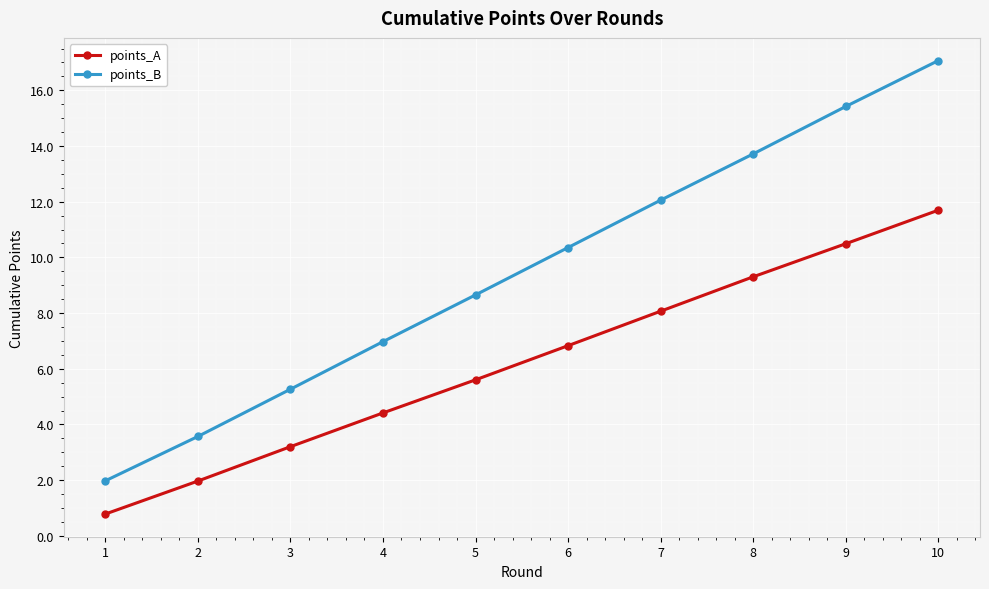

What is the sum of all points_A values?

62.4